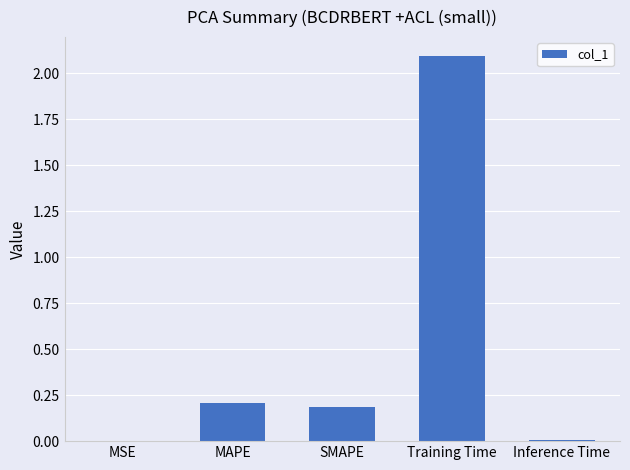

What is the sum of all values?

2.5